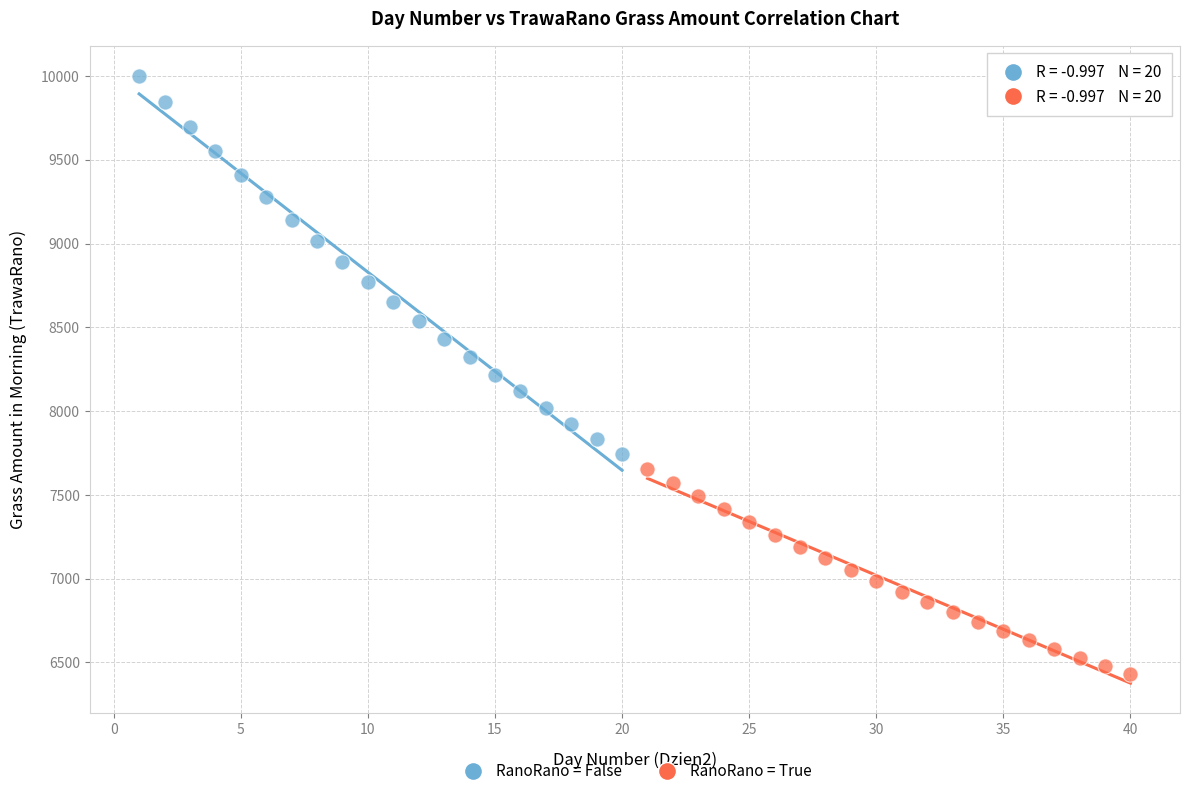

Which series has the largest Y range (max minus min)?

RanoRano = False